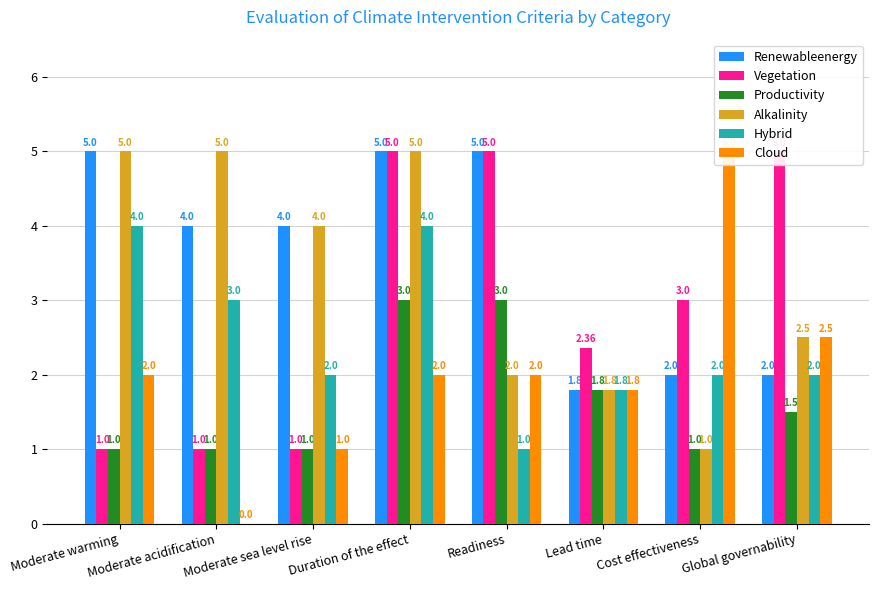

Where is Vegetation nearest to the value 3?

Cost effectiveness